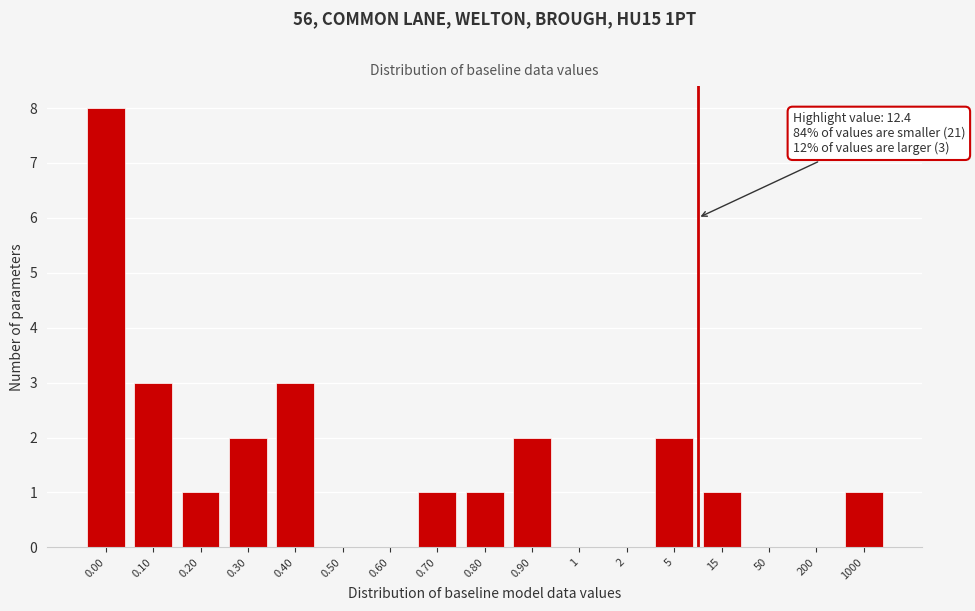

Reading left to right, extract all data points from this chart.

0.00=8	0.10=3	0.20=1	0.30=2	0.40=3	0.50=0	0.60=0	0.70=1	0.80=1	0.90=2	1=0	2=0	5=2	15=1	50=0	200=0	1000=1